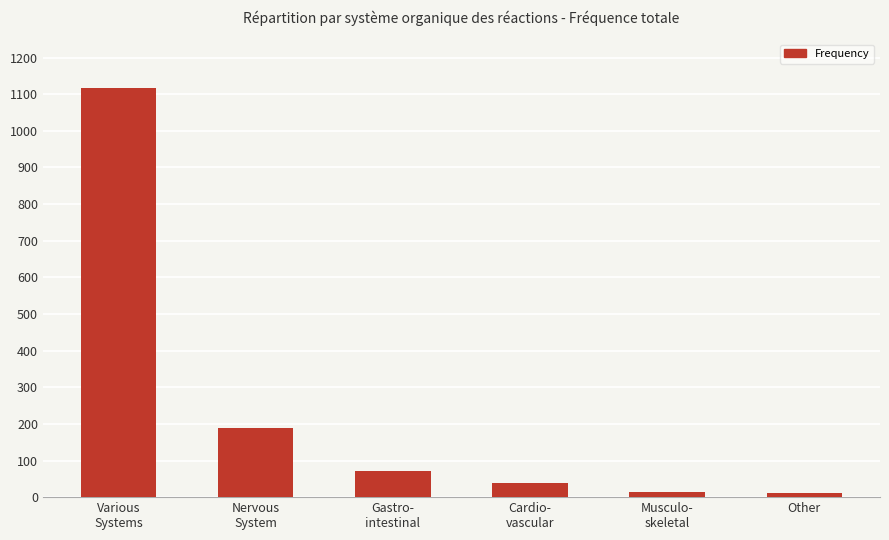

Are the bars horizontal?

No